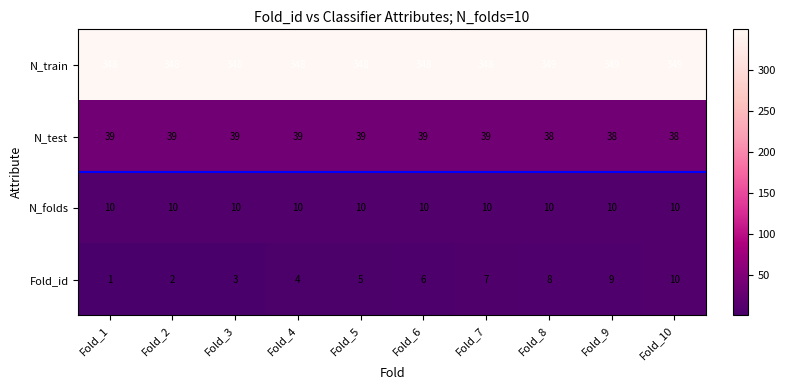

How many categories are shown in the chart?

10